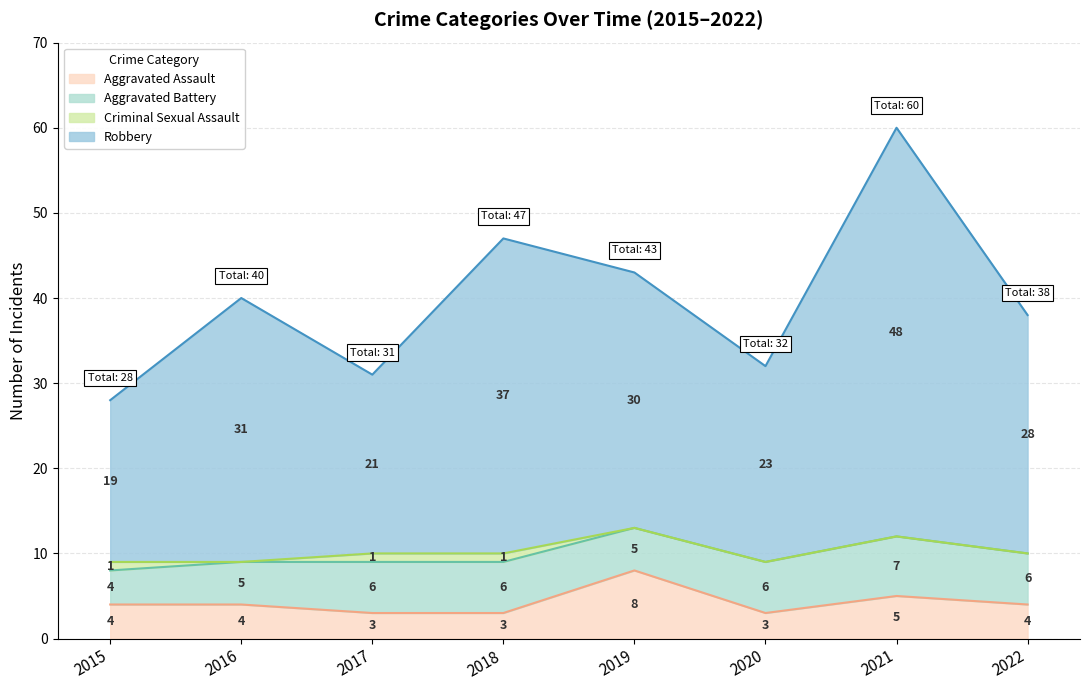

True or false: Aggravated Assault and Robbery cross at least once.

False